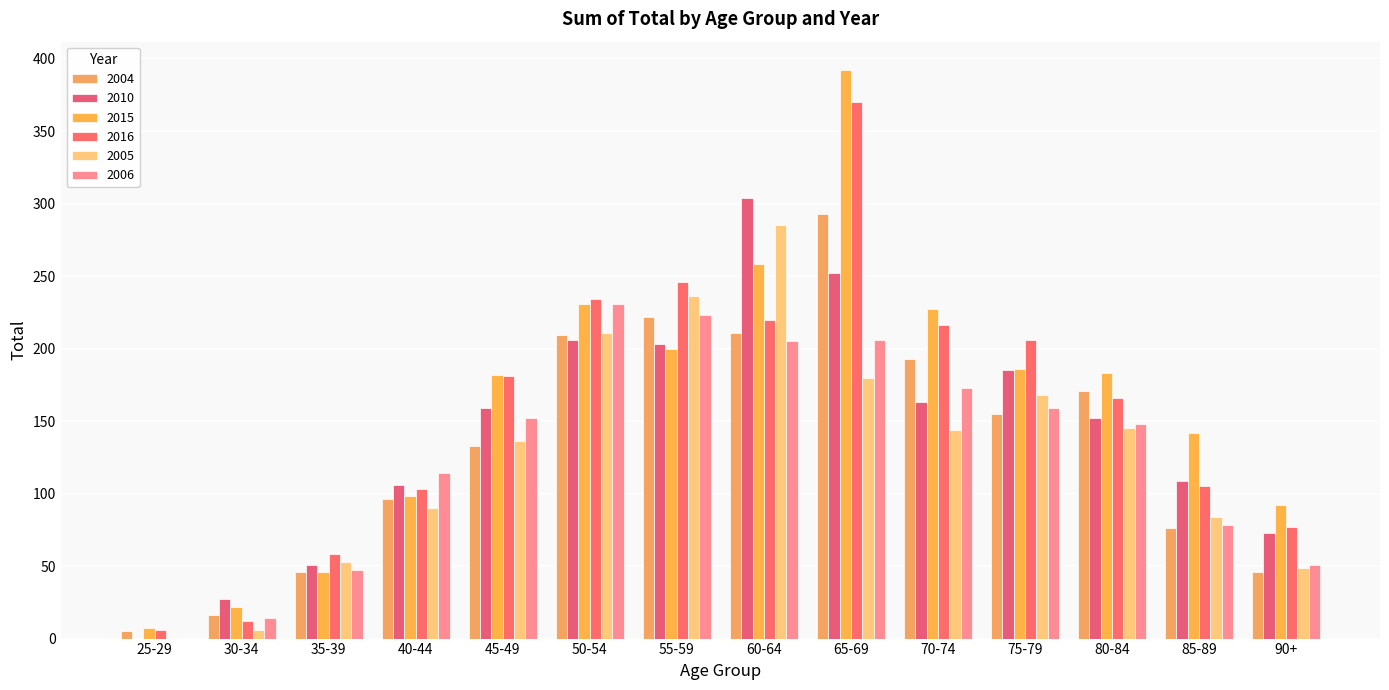

Rank the categories by 2016 value from lowest to highest.

25-29, 30-34, 35-39, 90+, 40-44, 85-89, 80-84, 45-49, 75-79, 70-74, 60-64, 50-54, 55-59, 65-69